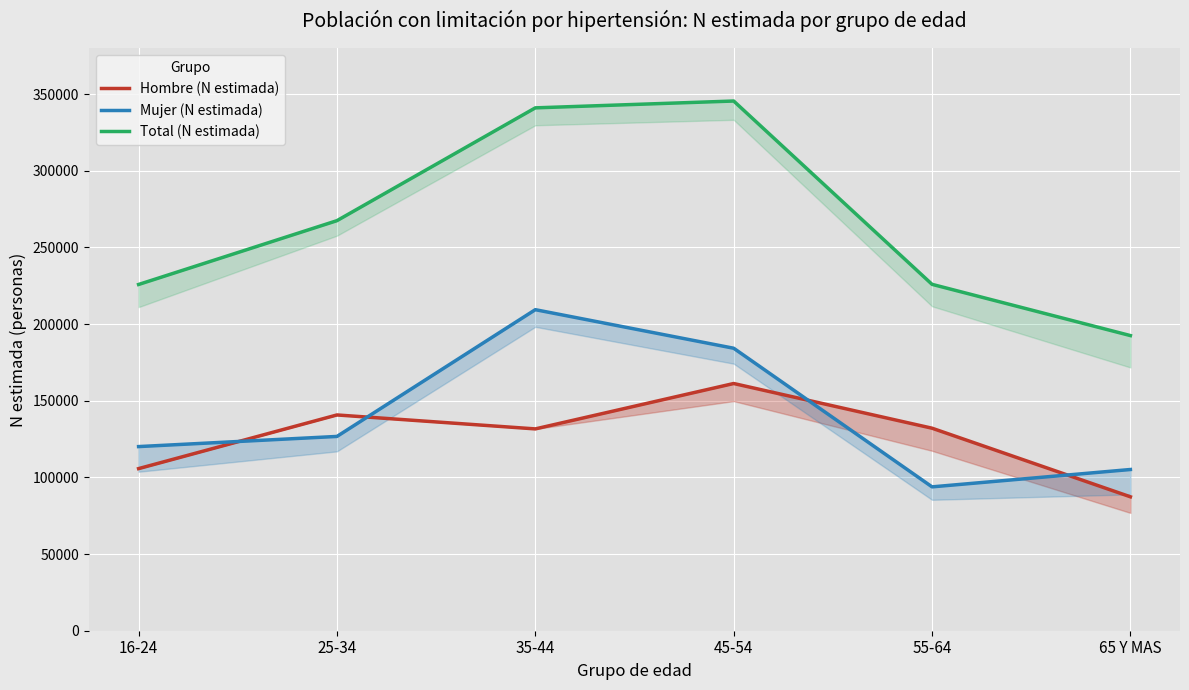

Where is the first local maximum for Hombre (N estimada)?

25-34